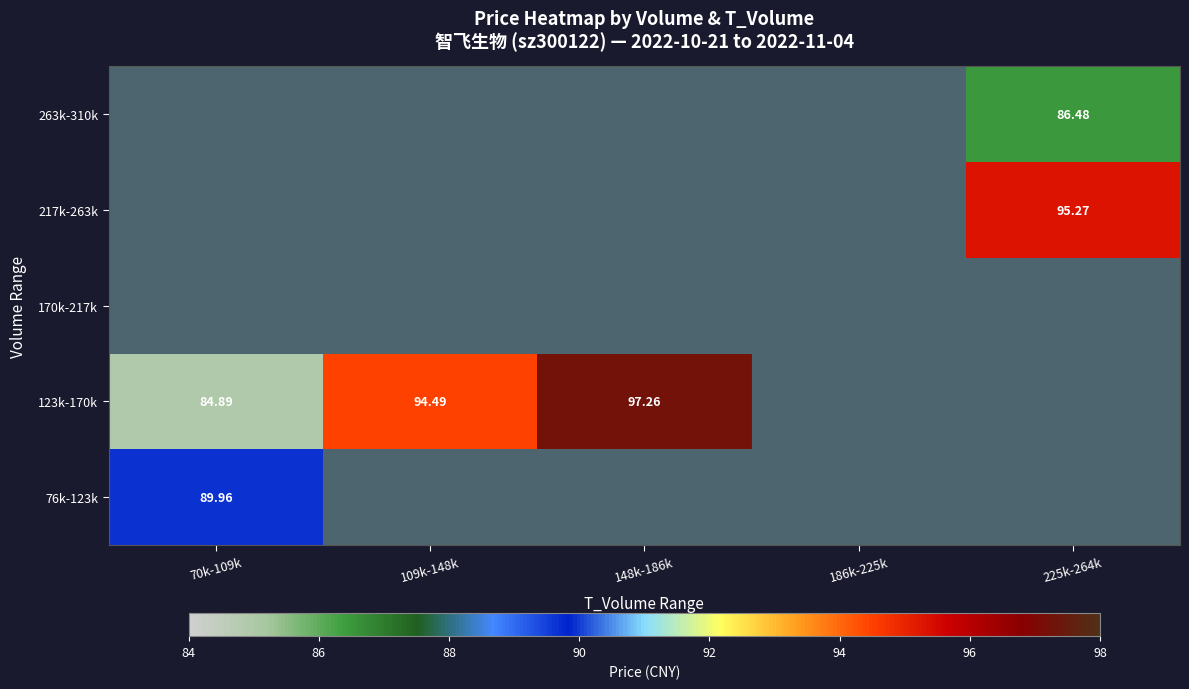

At 109k-148k, list the series in order from largest to smallest.

123k-170k, 76k-123k, 170k-217k, 217k-263k, 263k-310k